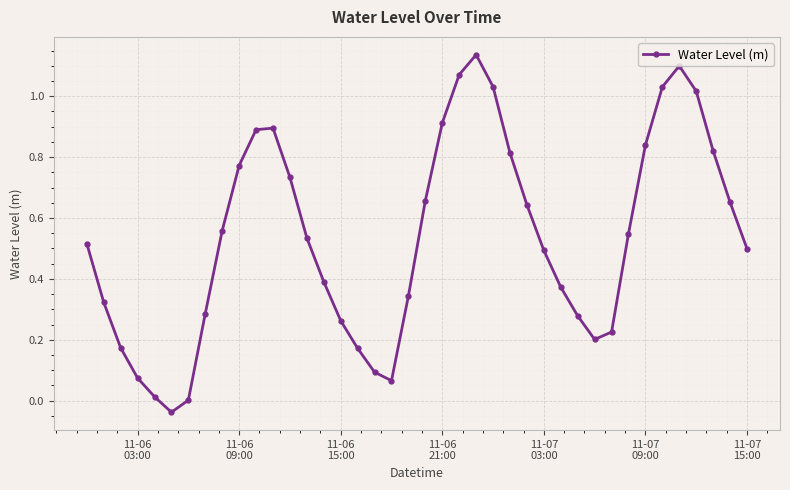

How many categories are shown in the chart?

40